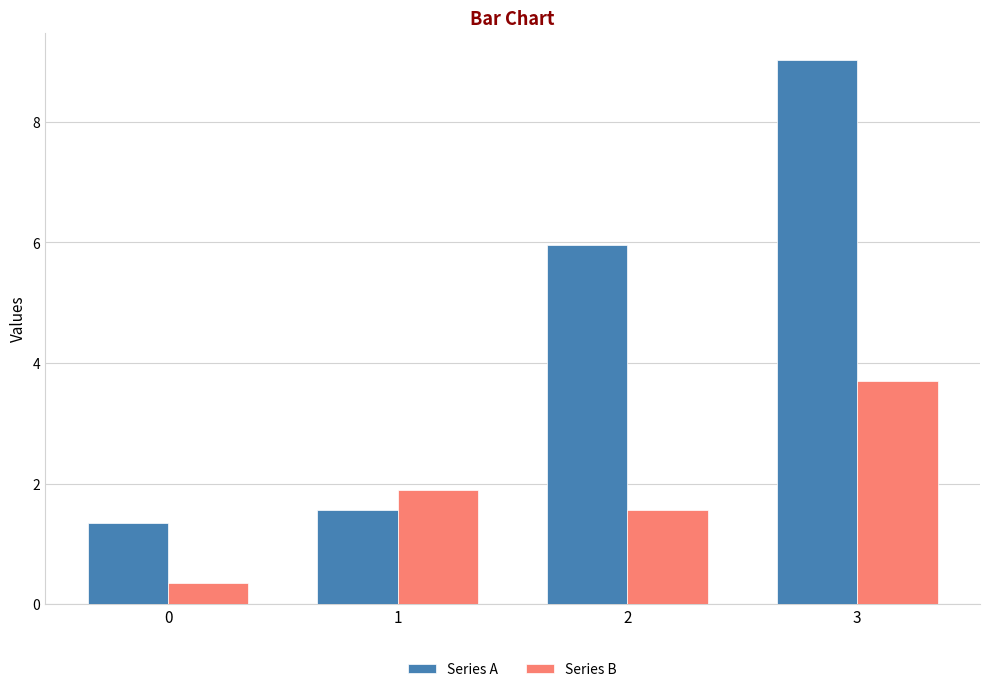

The Series A series shows 0.5 at 1. True or false?

False